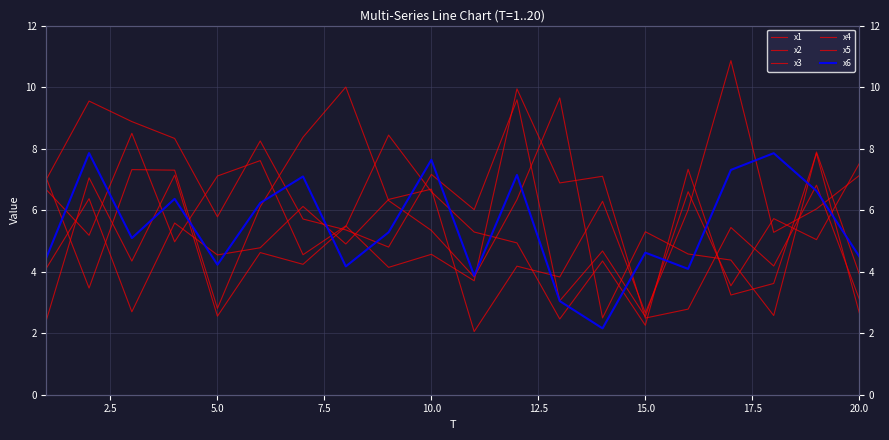

Is this an area chart (filled region under the line)?

No